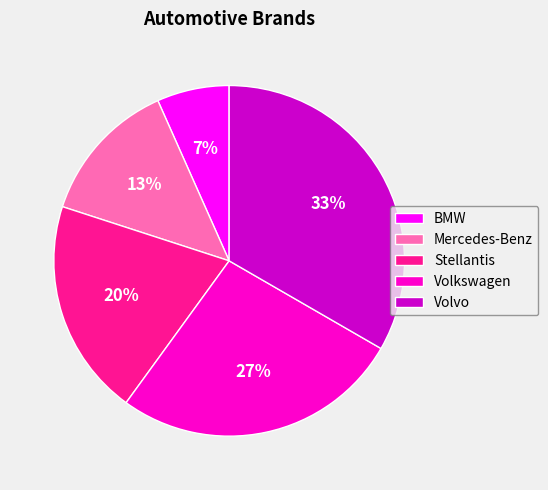

To the nearest percent, what is the average slice percentage?

20%